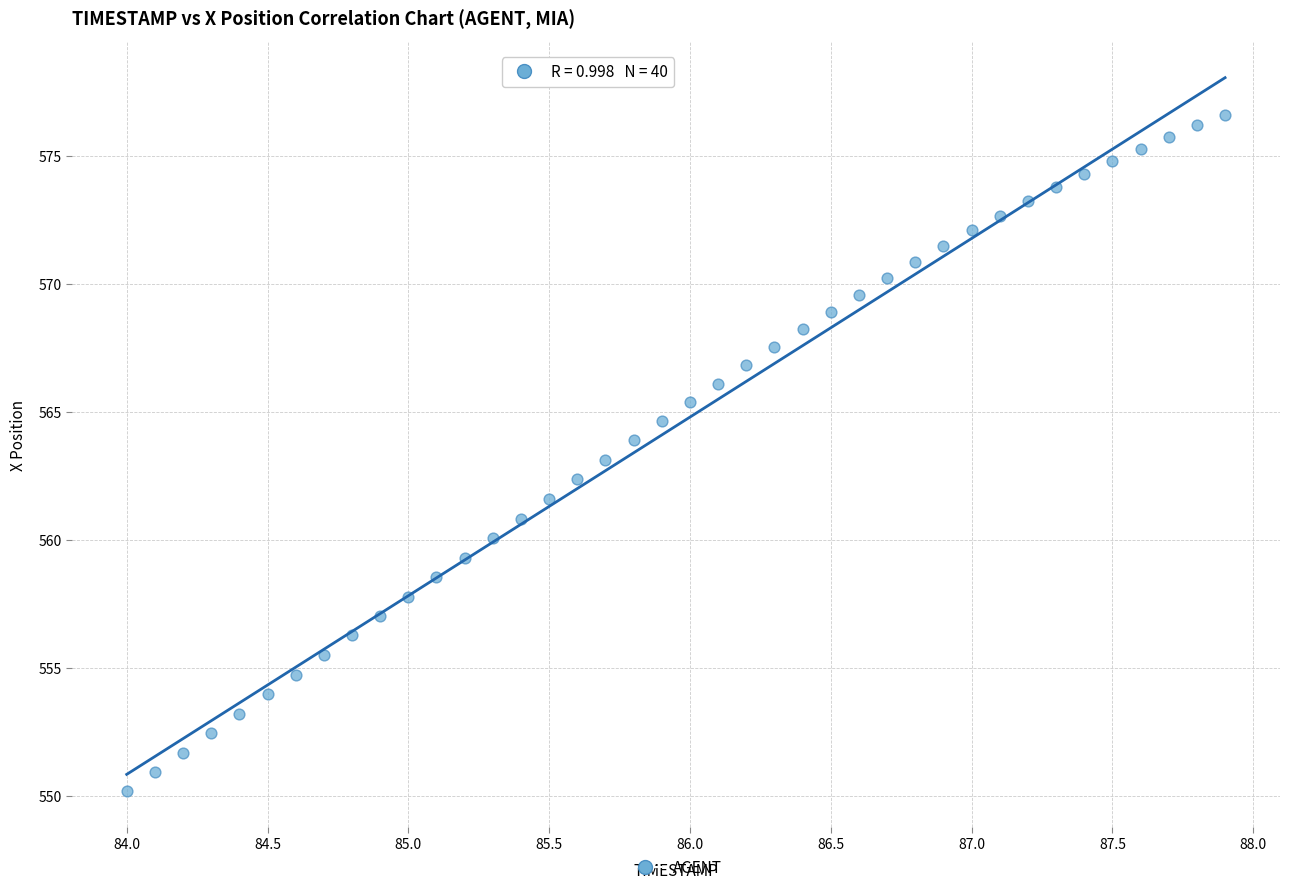

What is the range of Y values (max minus min)?

26.4